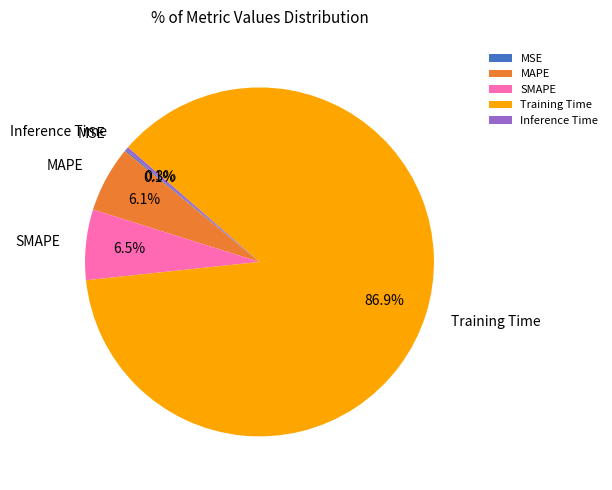

Is SMAPE the majority of the pie?

No